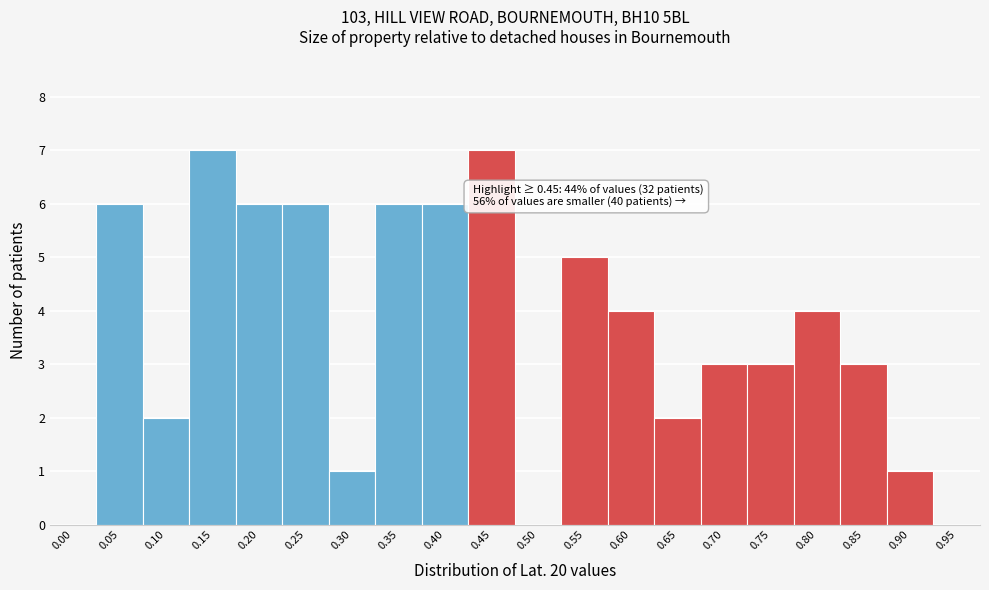

Reading right to left, list all the values displayed in this chart.

0.95=0	0.90=1	0.85=3	0.80=4	0.75=3	0.70=3	0.65=2	0.60=4	0.55=5	0.50=0	0.45=7	0.40=6	0.35=6	0.30=1	0.25=6	0.20=6	0.15=7	0.10=2	0.05=6	0.00=0